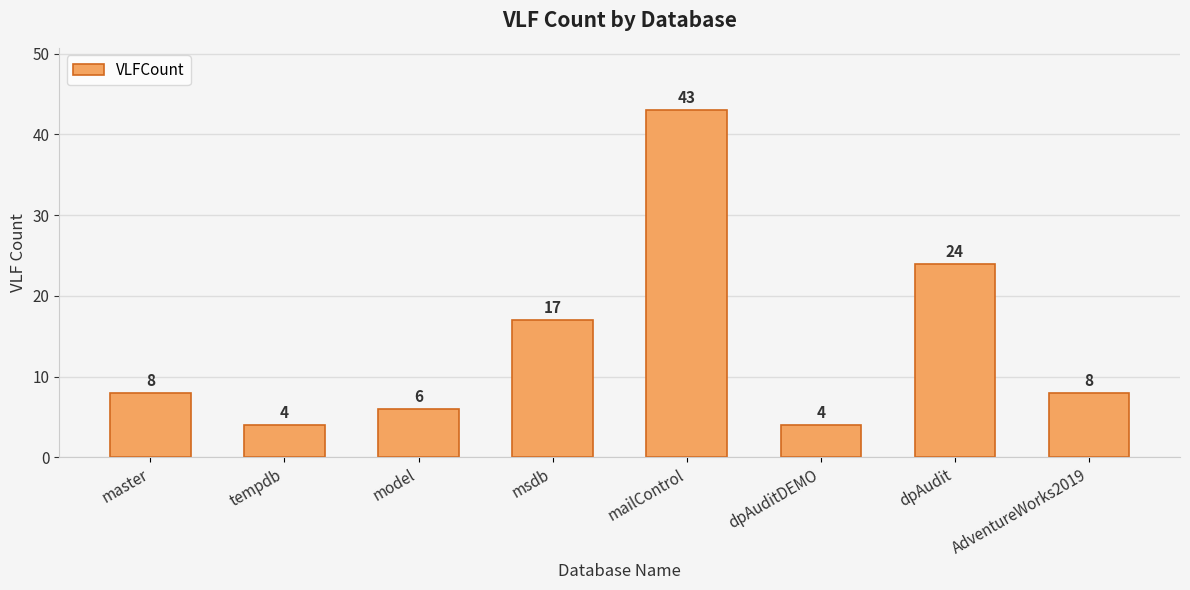

What is the change in value from model to dpAudit?

+18